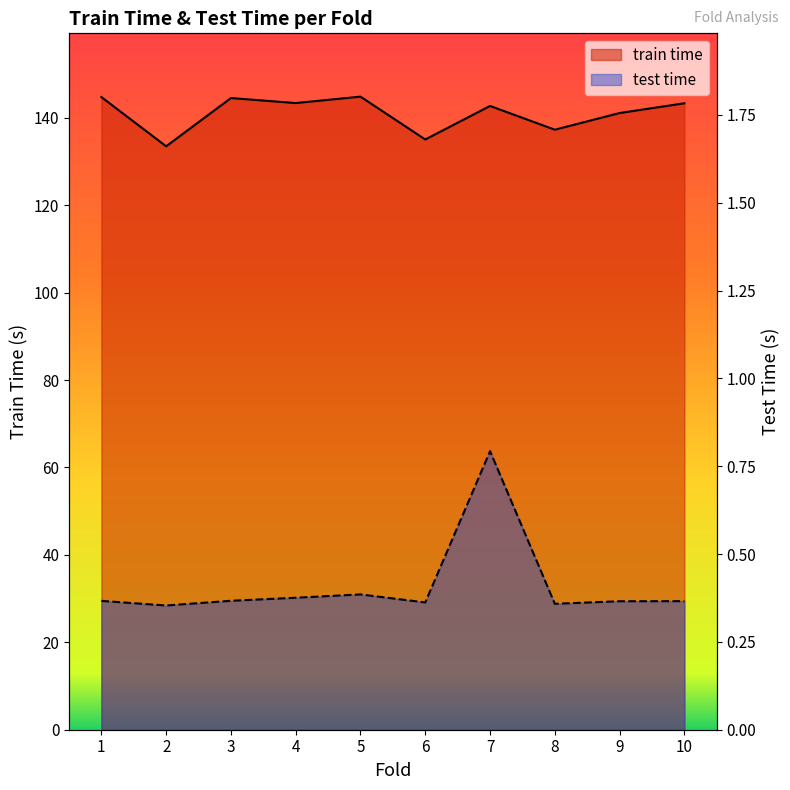

How many interior local peaks does the test time series have?

2